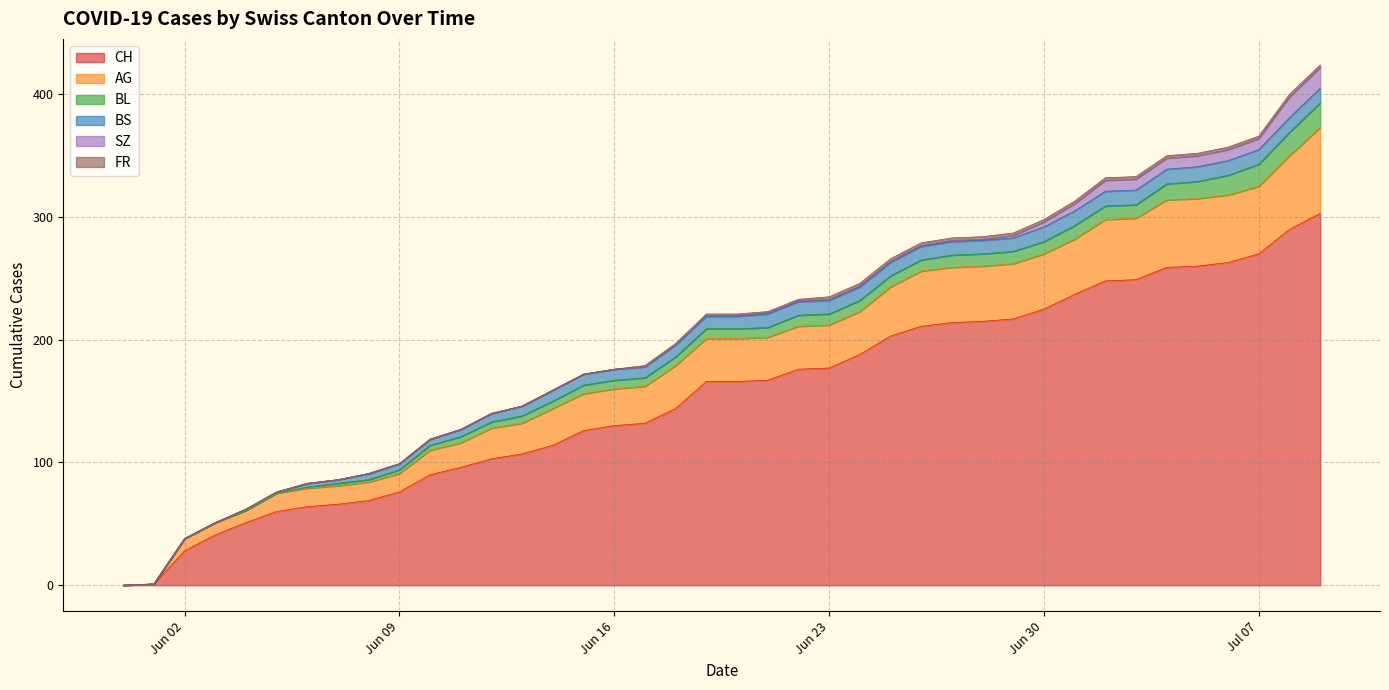

The CH series shows 177 at 2020-06-23. True or false?

True